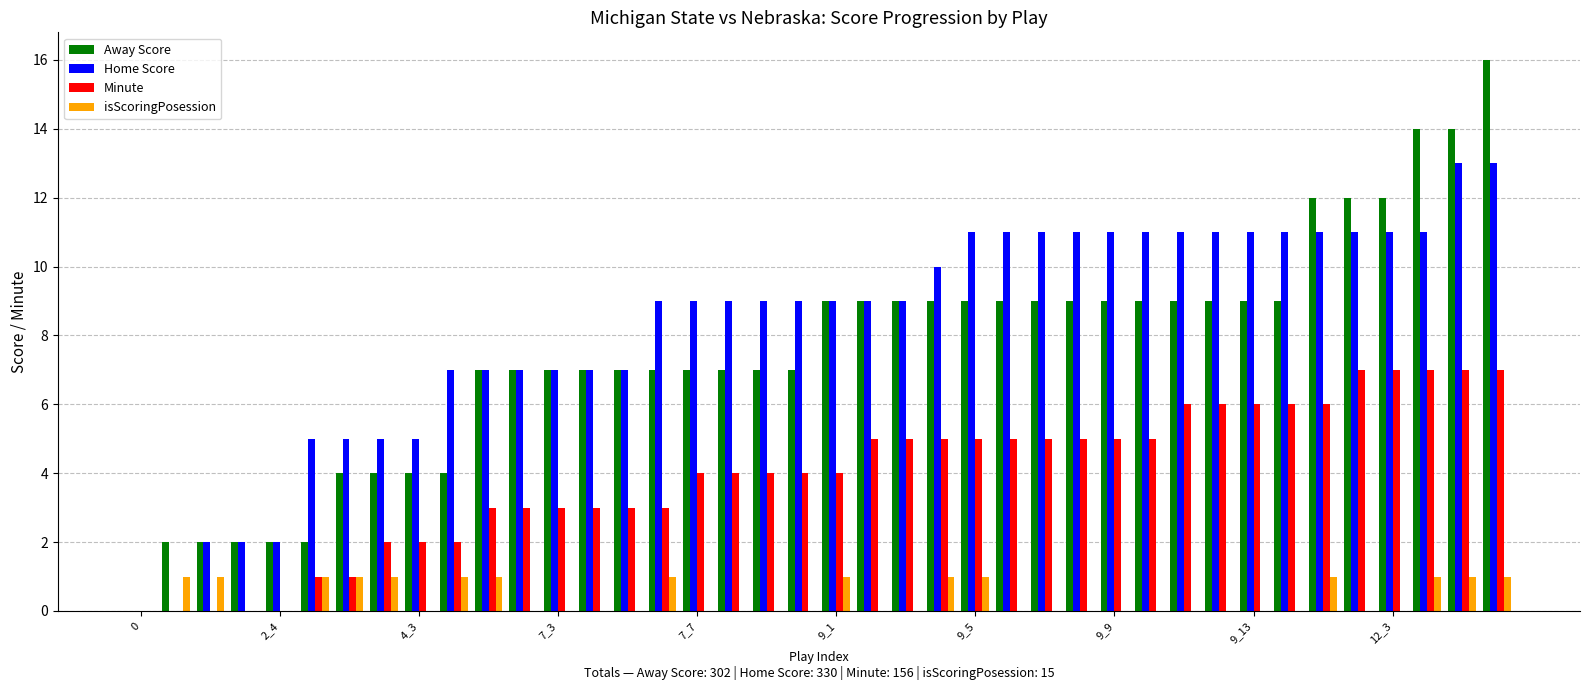

Reading left to right, what are all the values shown in this chart?

Away Score: 0	2	2	2	2	2	4	4	4	4	7	7	7	7	7	7	7	7	7	7	9	9	9	9	9	9	9	9	9	9	9	9	9	9	12	12	12	14	14	16
Home Score: 0	0	2	2	2	5	5	5	5	7	7	7	7	7	7	9	9	9	9	9	9	9	9	10	11	11	11	11	11	11	11	11	11	11	11	11	11	11	13	13
Minute: 0	0	0	0	0	1	1	2	2	2	3	3	3	3	3	3	4	4	4	4	4	5	5	5	5	5	5	5	5	5	6	6	6	6	6	7	7	7	7	7
isScoringPosession: 0	1	1	0	0	1	1	1	0	1	1	0	0	0	0	1	0	0	0	0	1	0	0	1	1	0	0	0	0	0	0	0	0	0	1	0	0	1	1	1